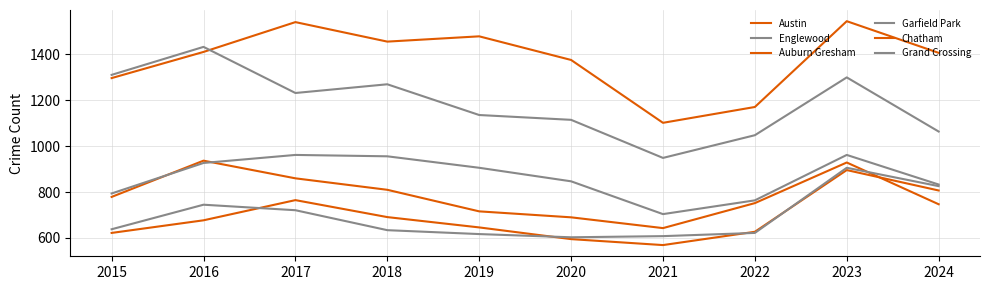

Between 2018 and 2016, which is larger?

2018